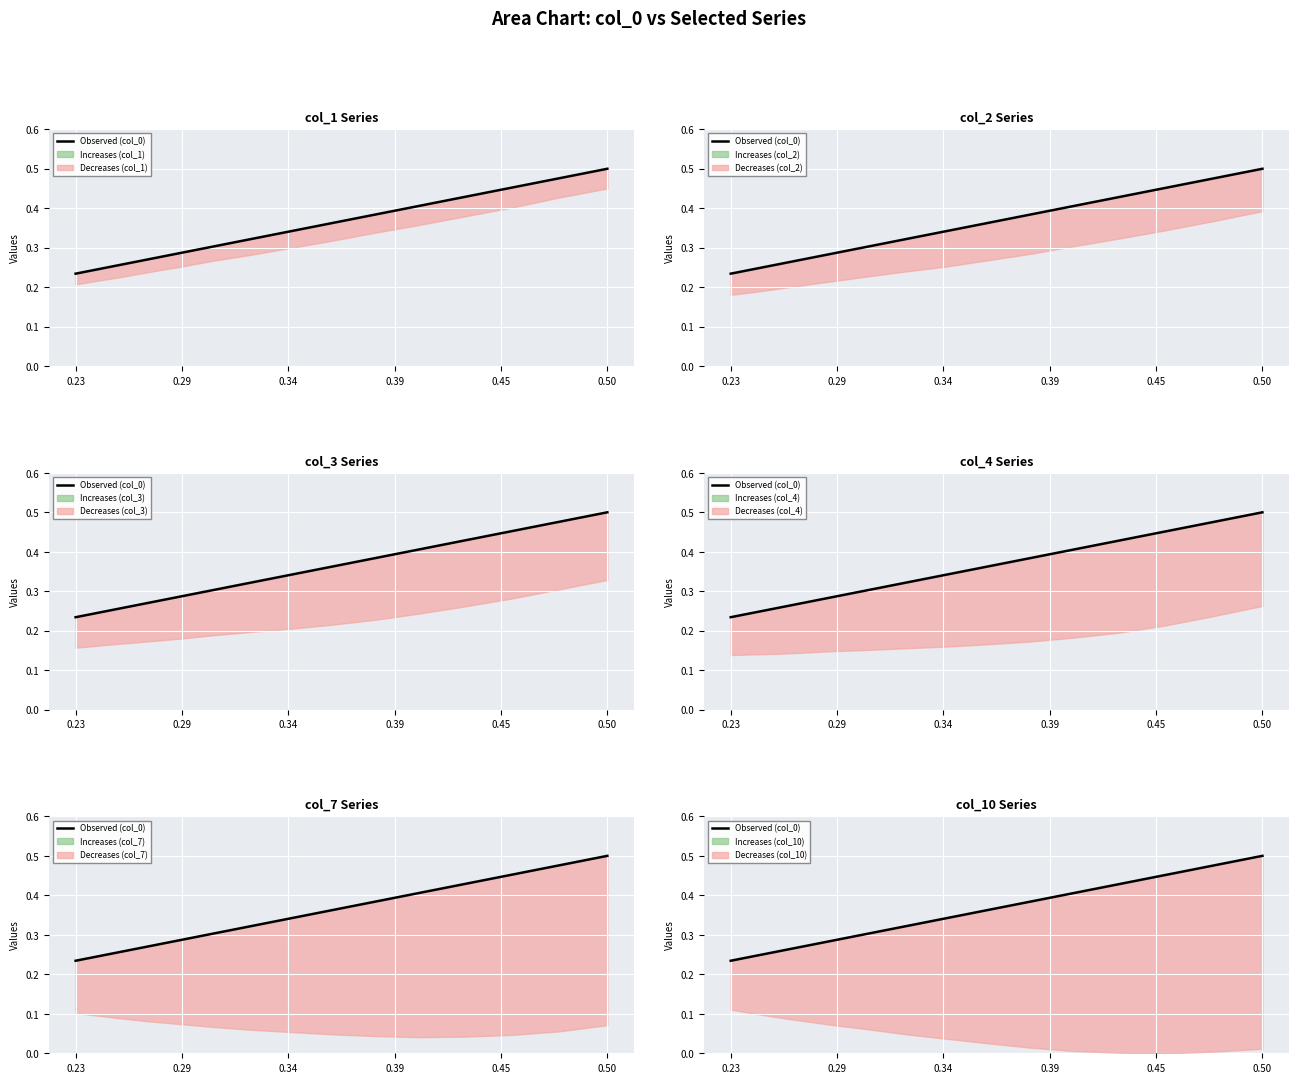

What is the value of the 1st point from the left?

0.2